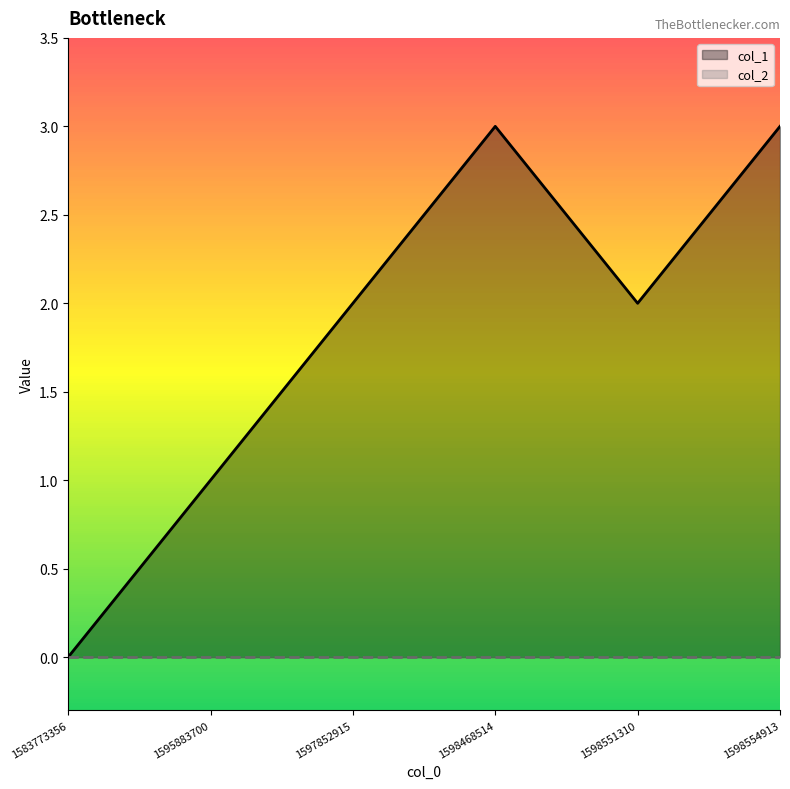

What is the difference between the maximum and second lowest values in the col_1 series?

2